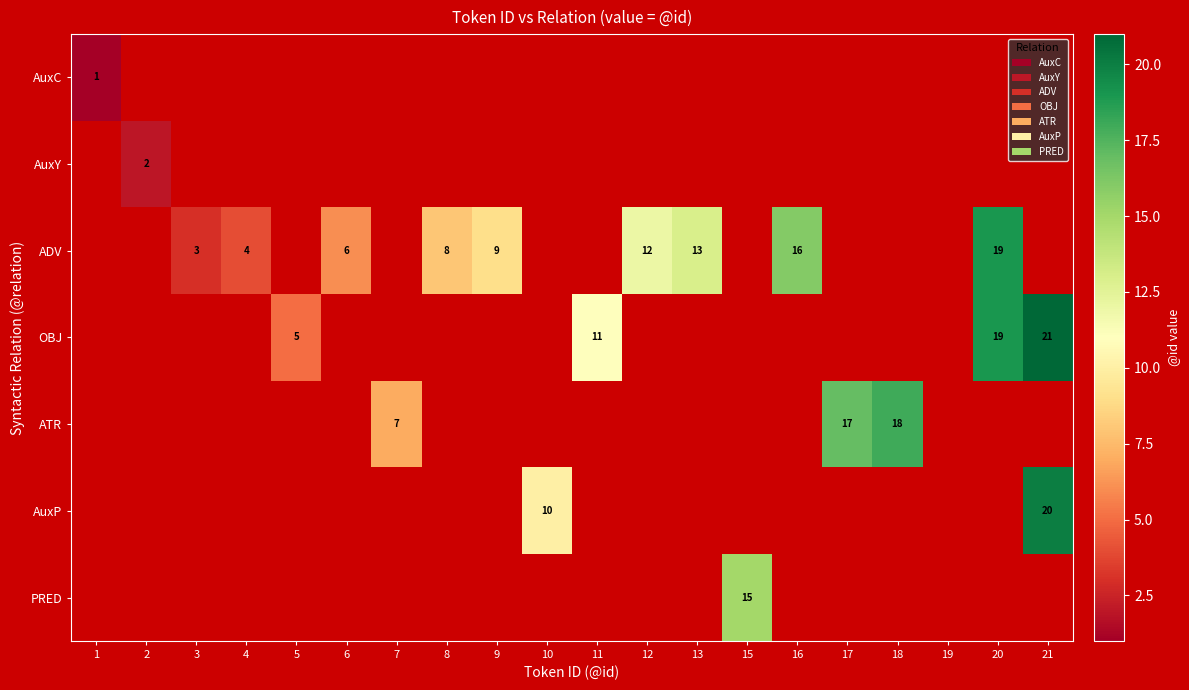

Which label corresponds to the smallest value in the chart?

1